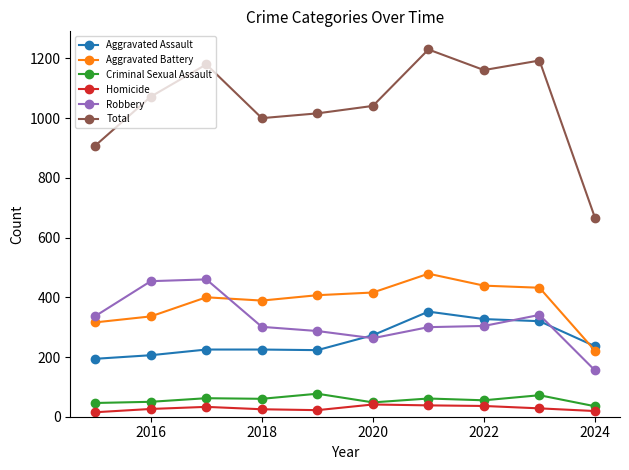

How many data points in Robbery are less than 304?

5